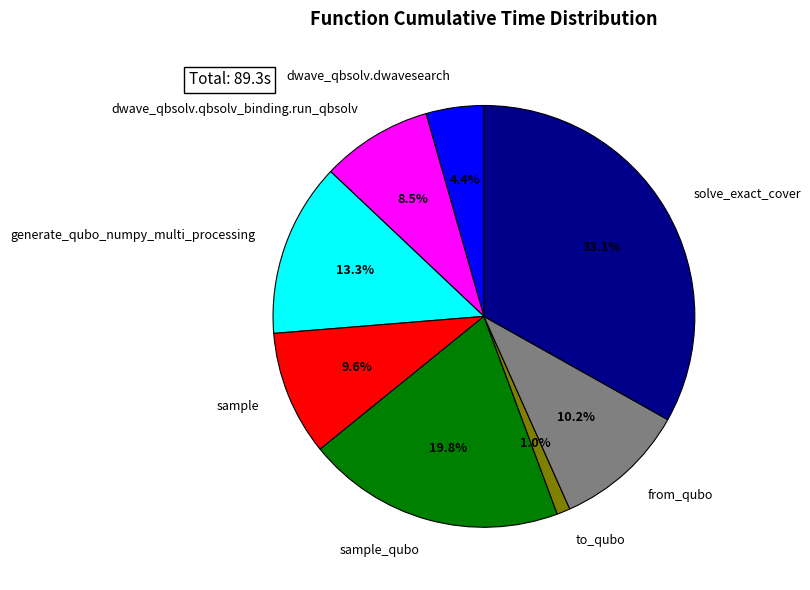

The dwave_qbsolv.dwavesearch slice represents 4% of the pie. True or false?

True